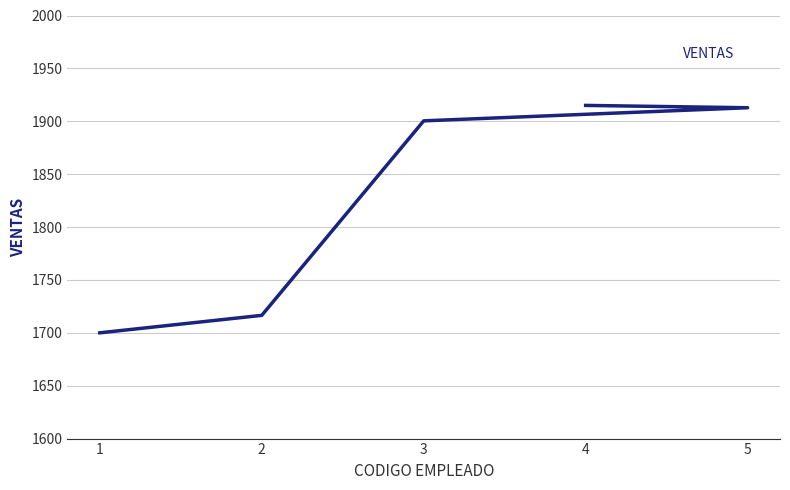

True or false: the data has more than 1 interior local peaks.

False